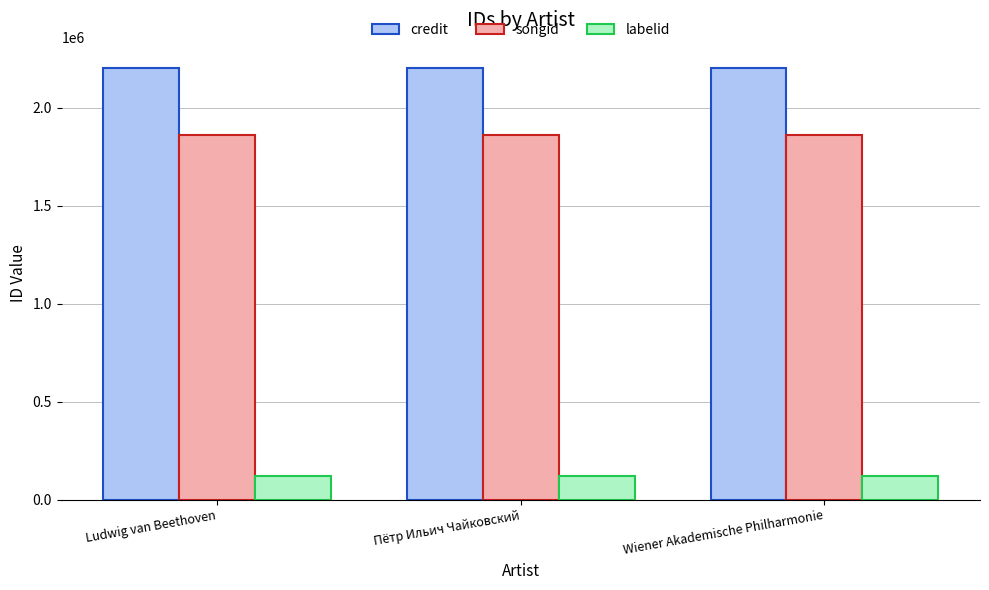

At how many categories does at least one series exceed 643225?

3